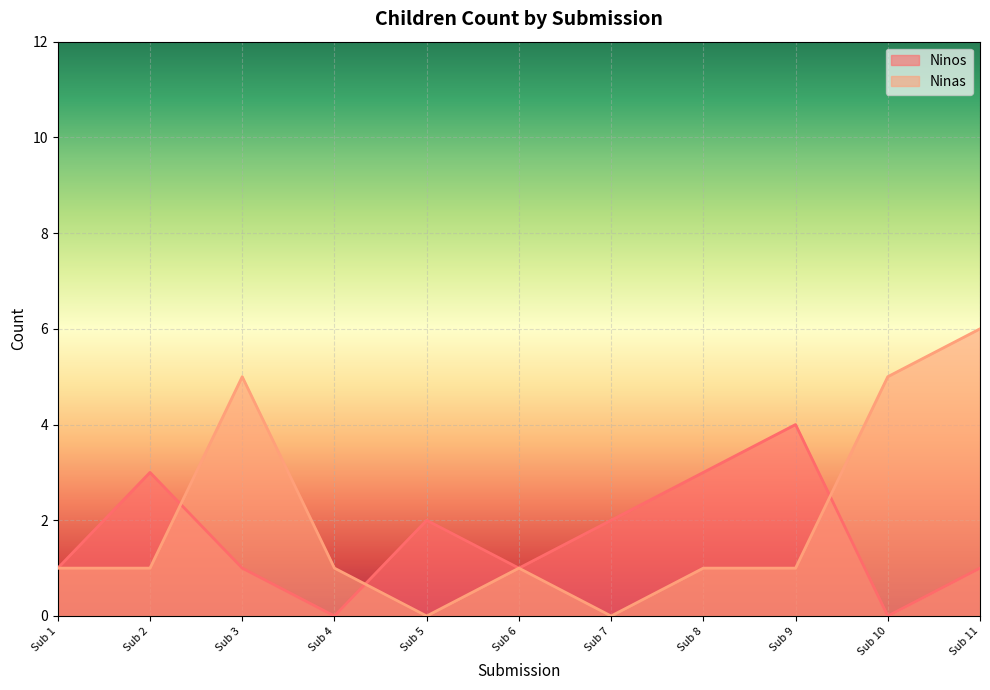

Which series has the largest total across all categories?

Ninas